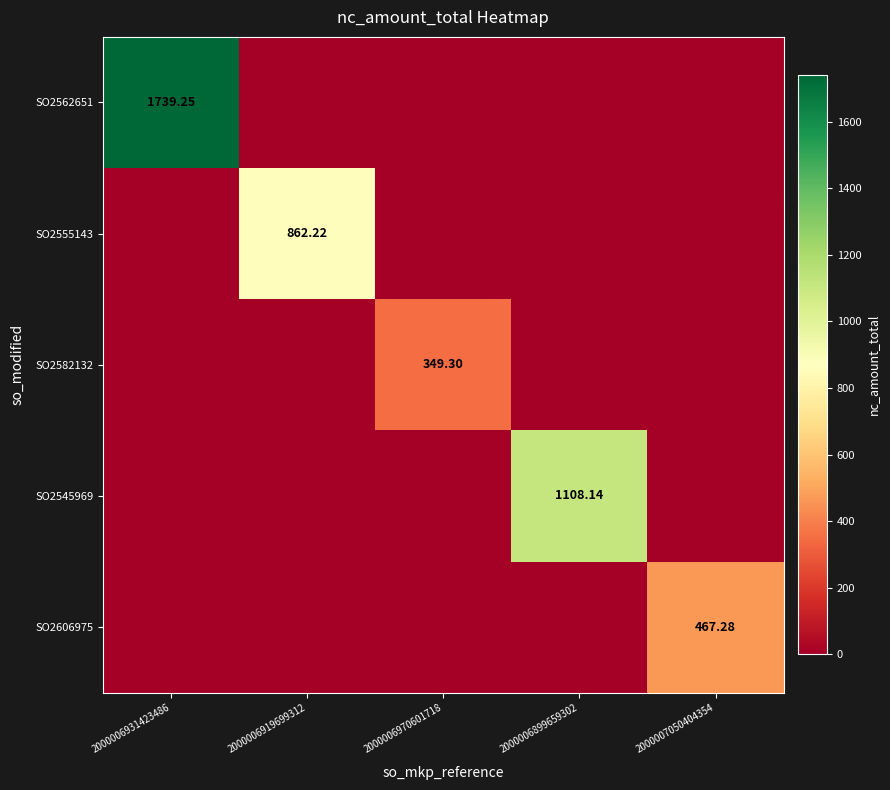

Which category has the highest value across all series?

2000006931423486